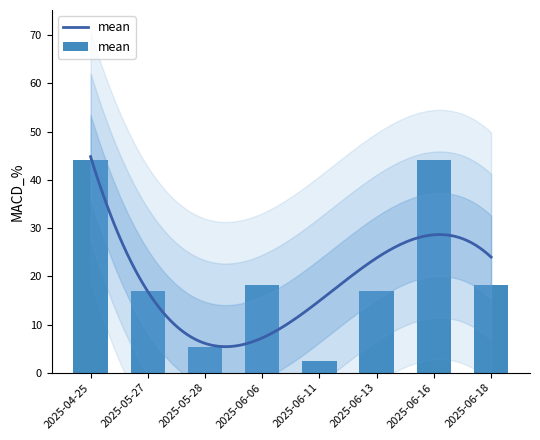

Rank the categories by value from highest to lowest.

2025-04-25, 2025-06-16, 2025-06-06, 2025-06-18, 2025-05-27, 2025-06-13, 2025-05-28, 2025-06-11